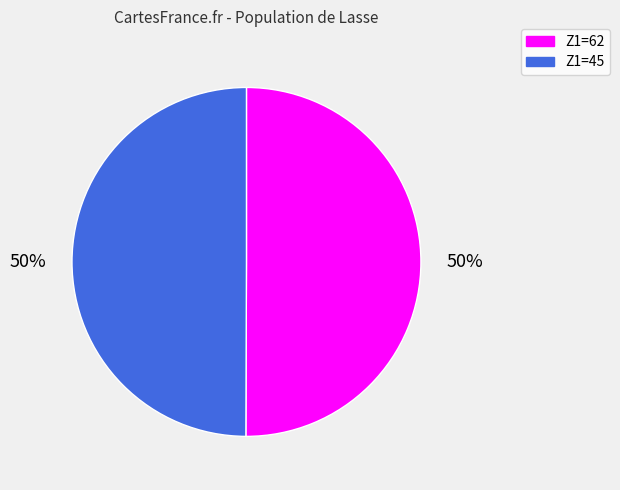

To the nearest percent, what is the average slice percentage?

50%